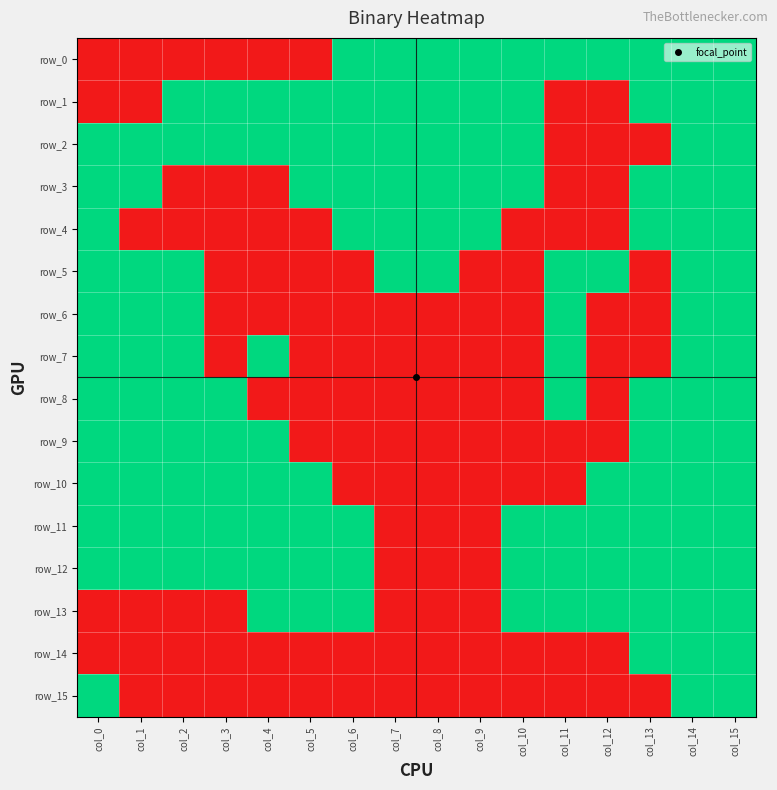

At how many categories does at least one series exceed 0?

16